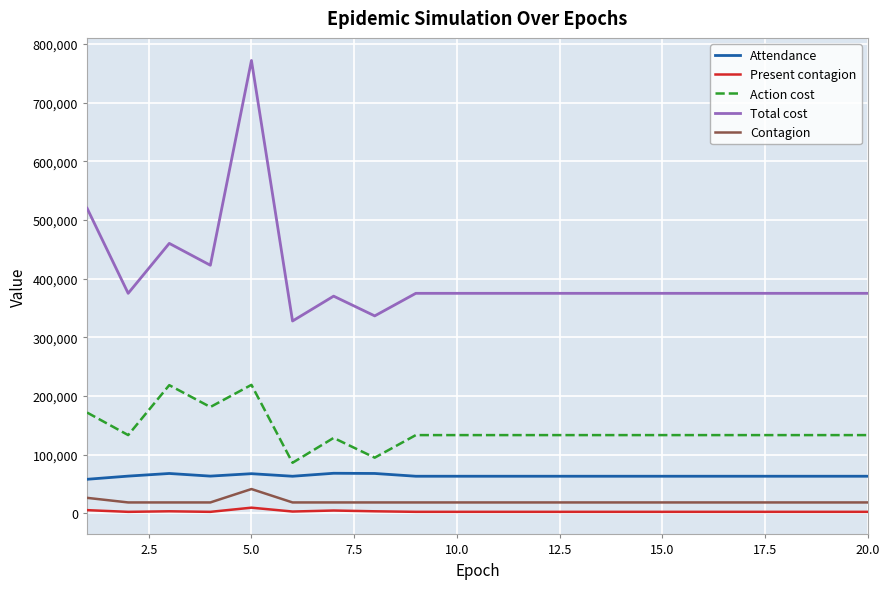

What is the maximum value shown in the chart?

771630